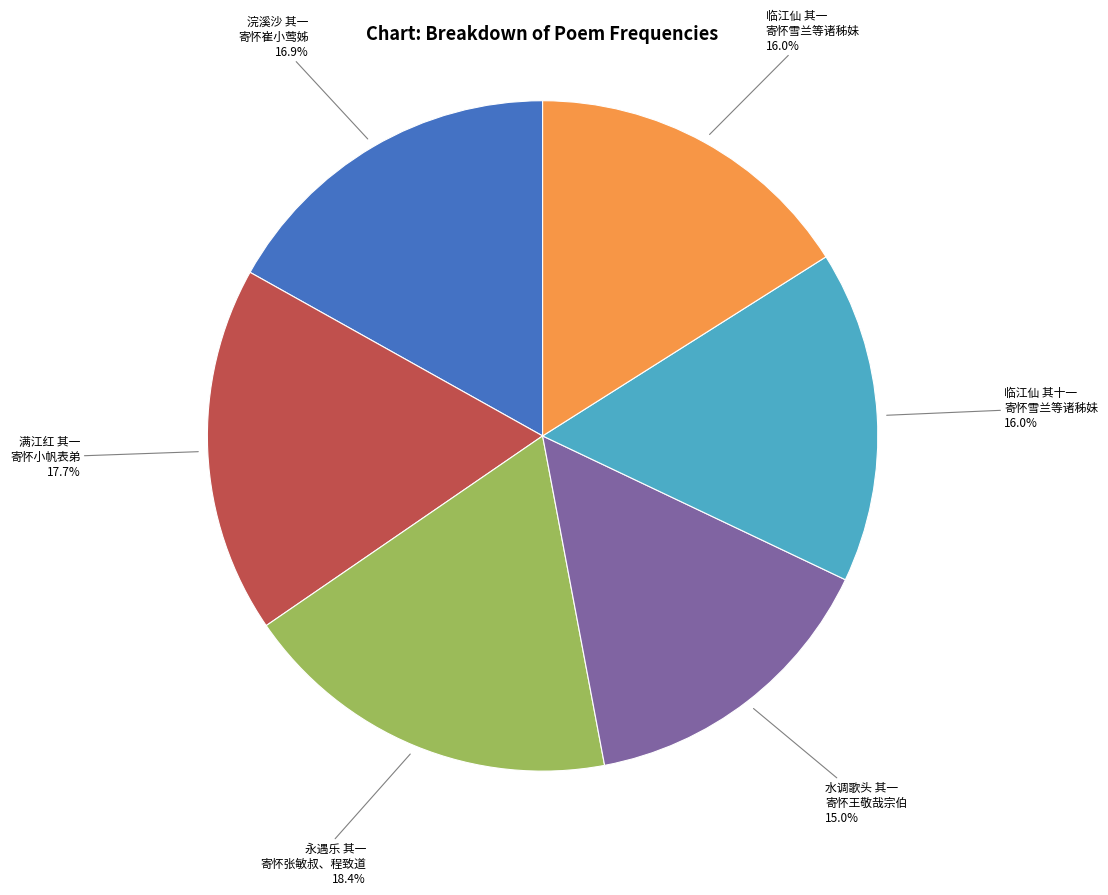

Which slice is the largest?

永遇乐 其一 寄怀张敏叔、程致道